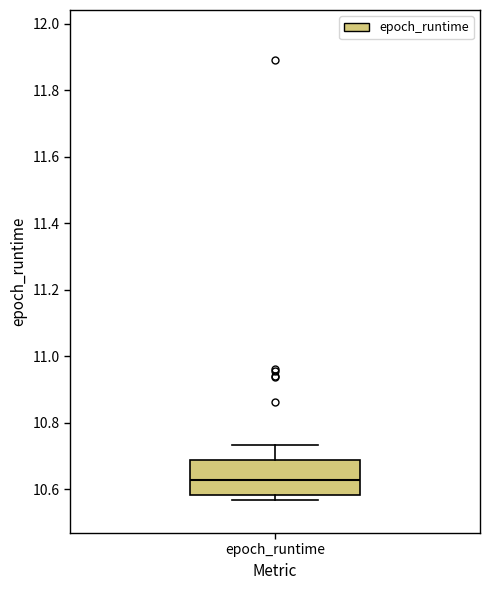

Where does the median line of the box for epoch_runtime sit on the y-axis? The values are not printed on the chart, so give them approximately, as read against the axis.

10.62